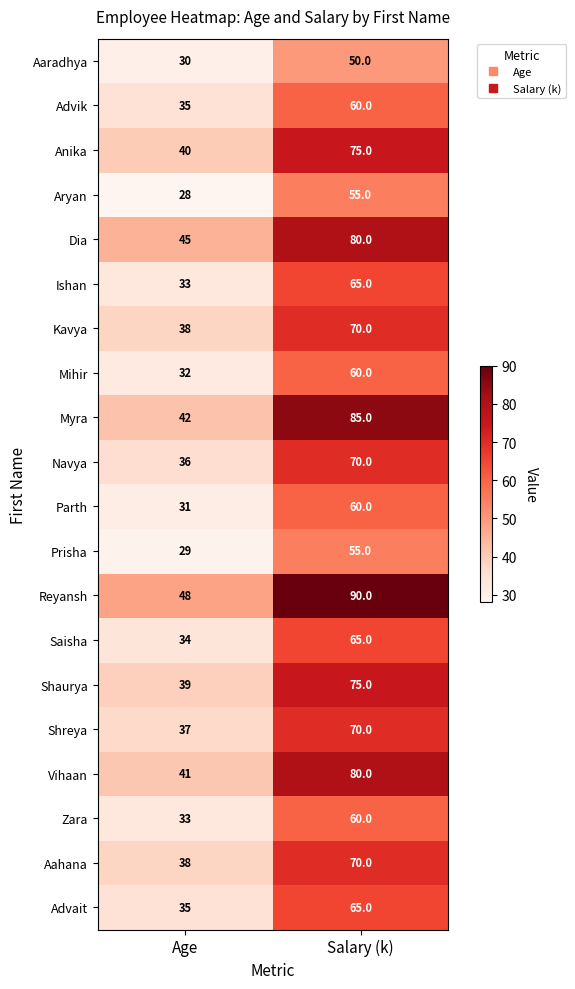

What is the difference between the highest and lowest values at Age?

20